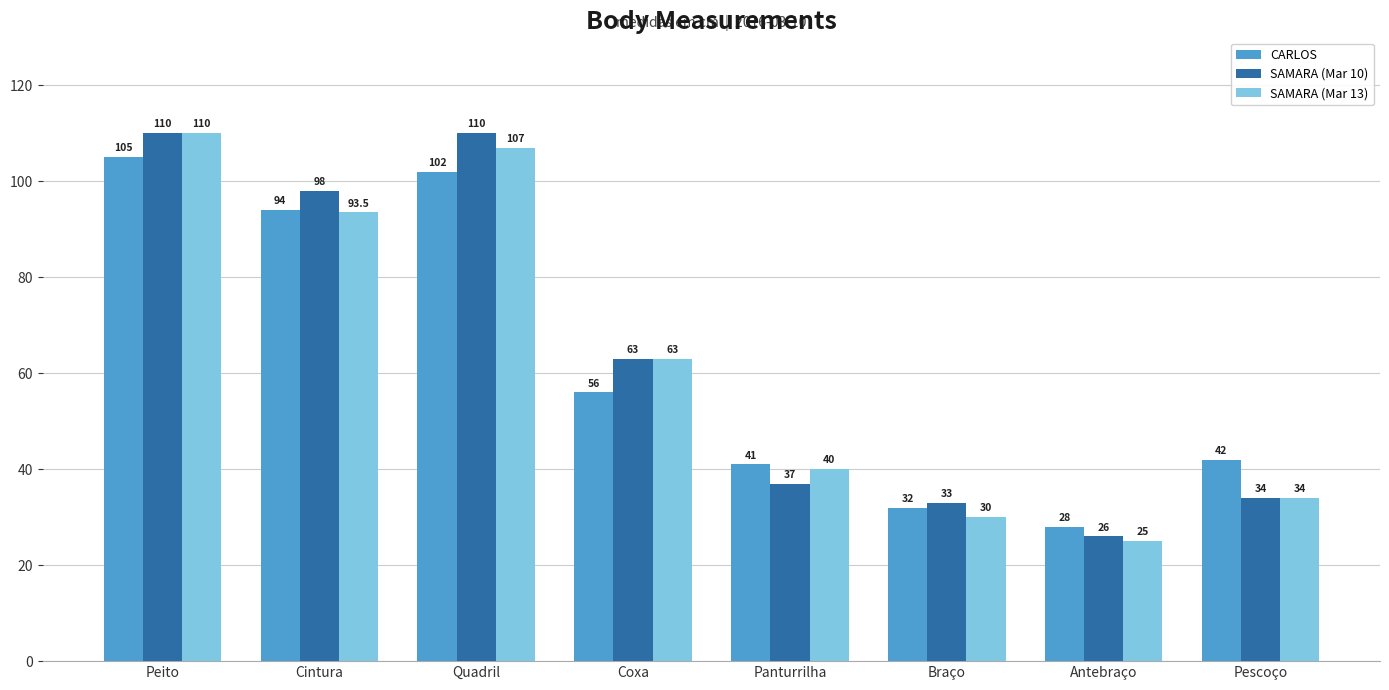

Rank the series at Antebraço from highest to lowest value.

CARLOS, SAMARA (Mar 10), SAMARA (Mar 13)